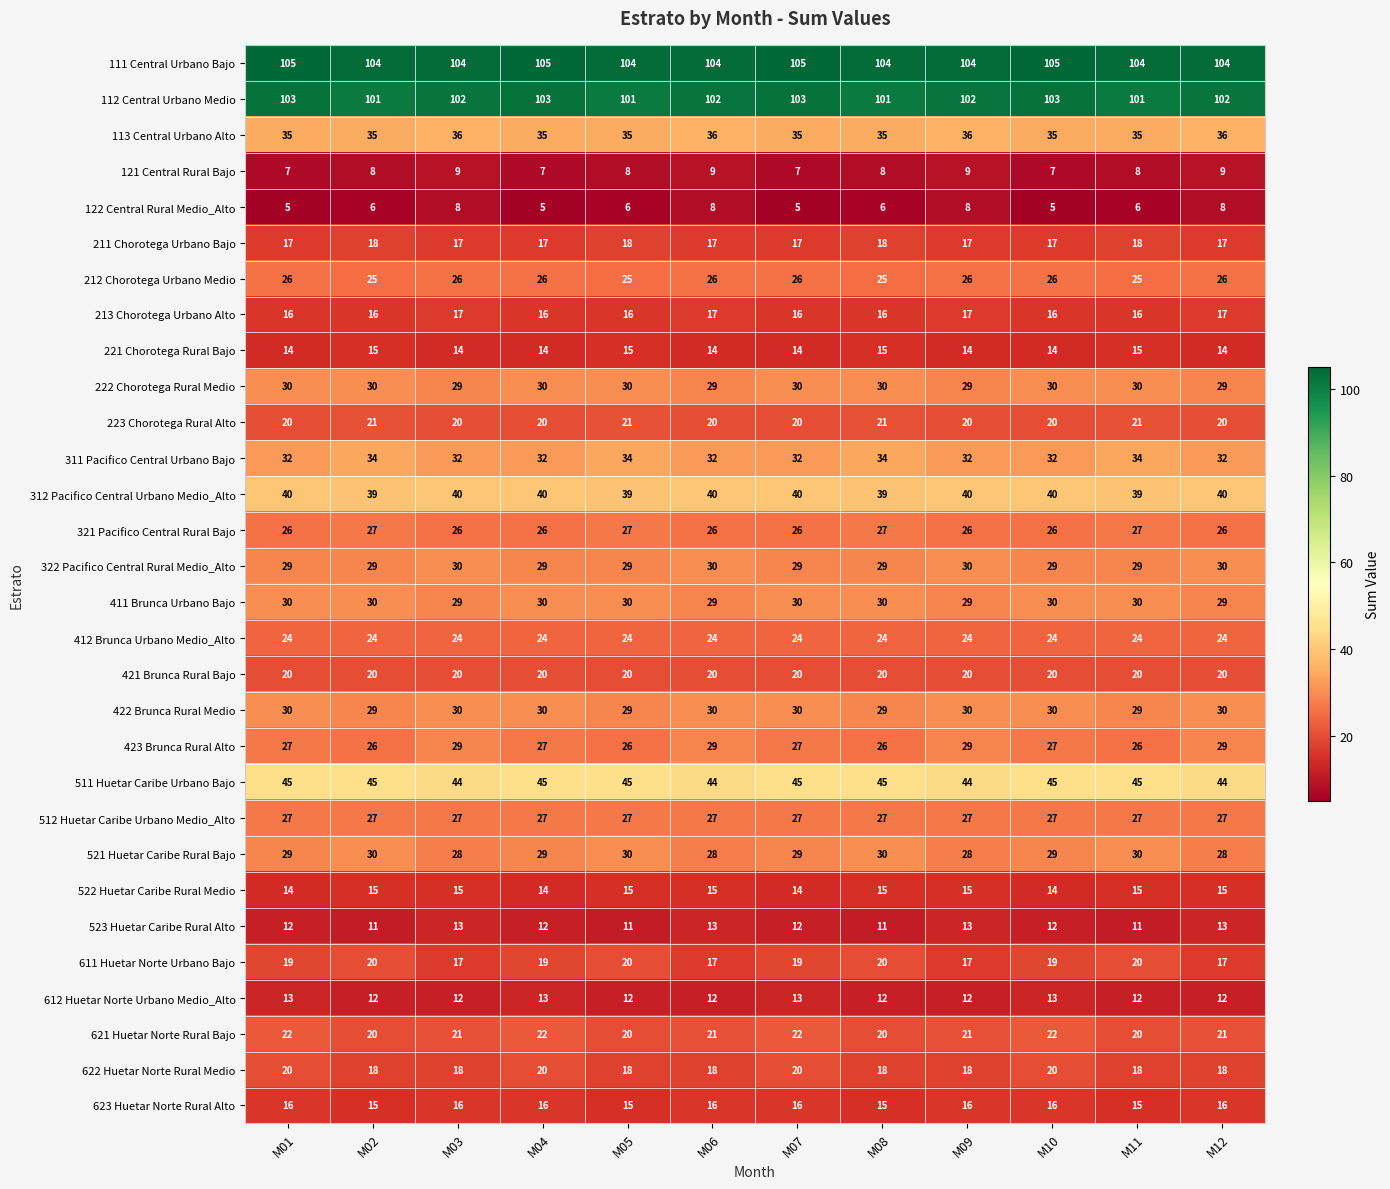

What is the minimum value shown in the chart?

5